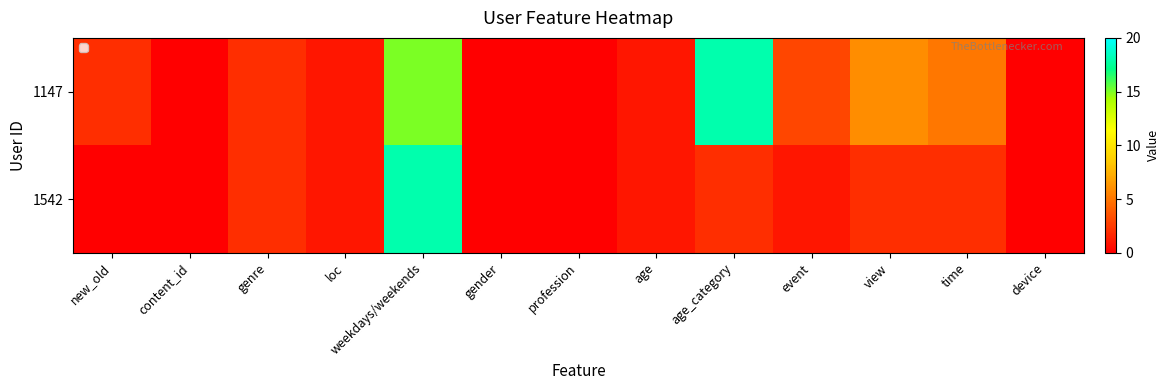

Rank the series at new_old from lowest to highest value.

1542, 1147